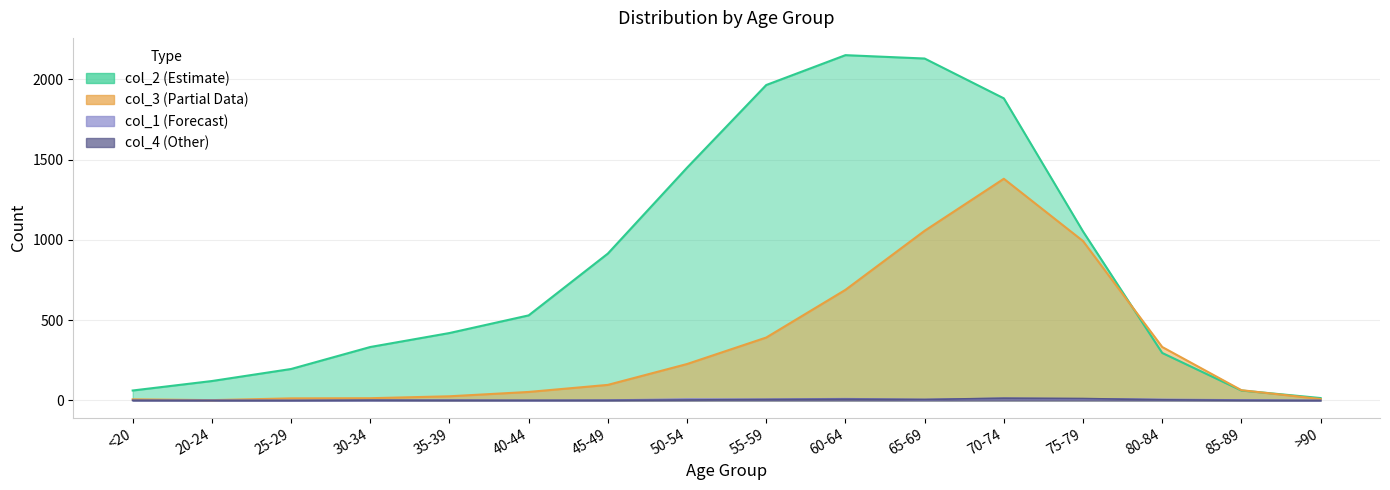

Where is col_4 nearest to the value 7?

55-59